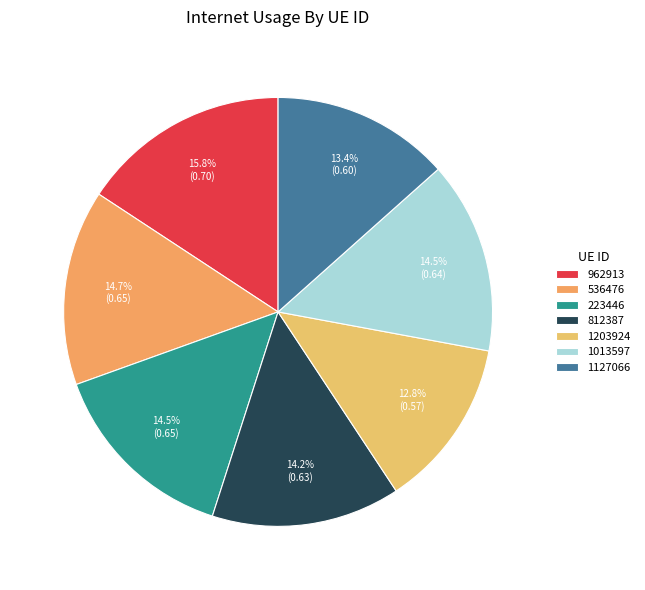

The 223446 slice represents 15% of the pie. True or false?

True